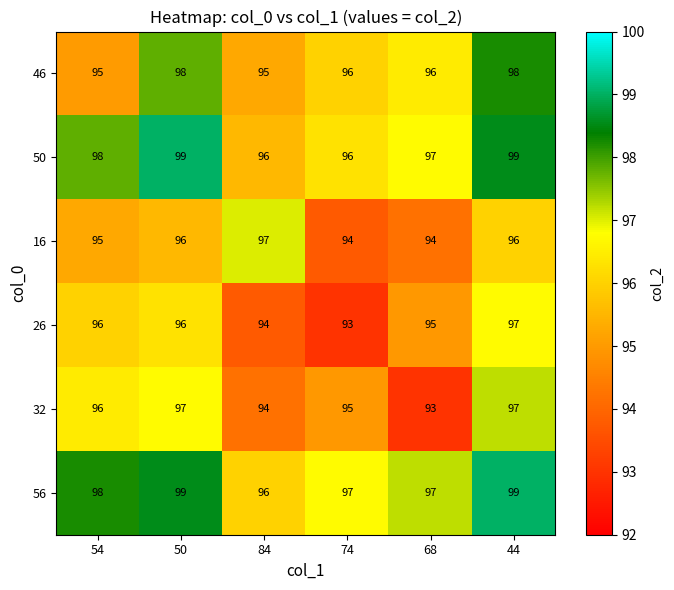

What is the spread (max minus min) of values at 84?

3